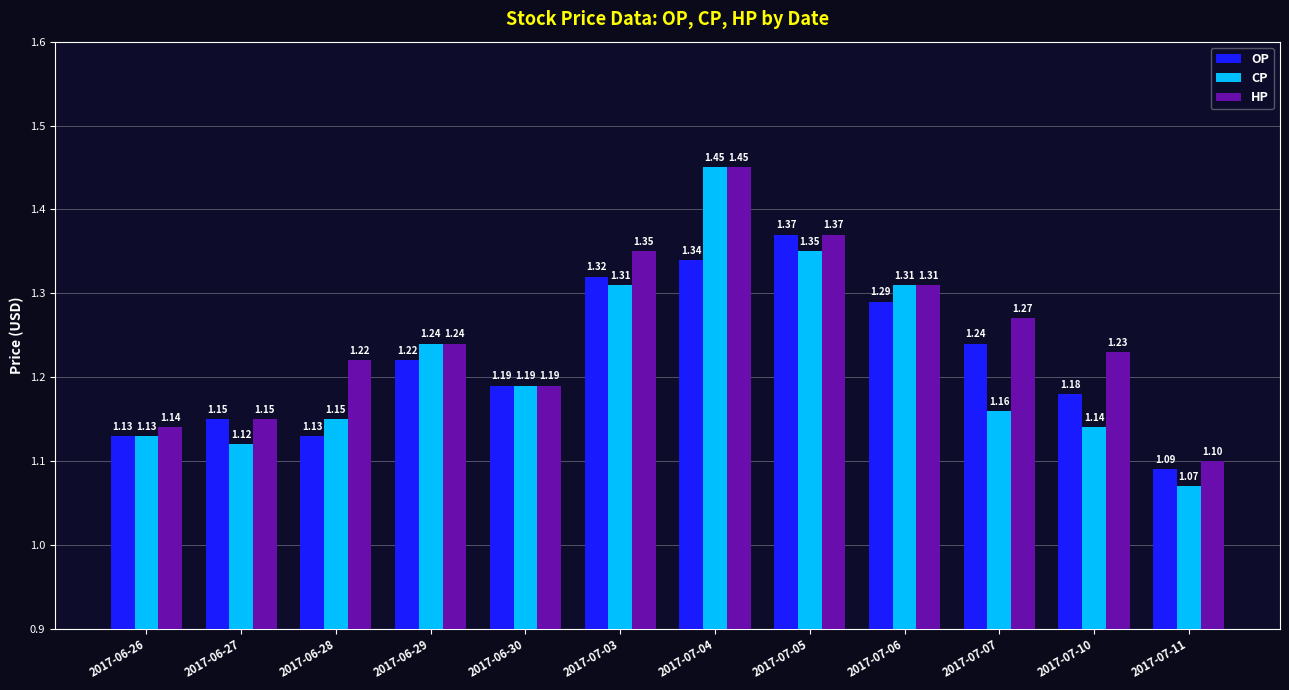

Are the bars grouped side by side (vs. stacked)?

Yes